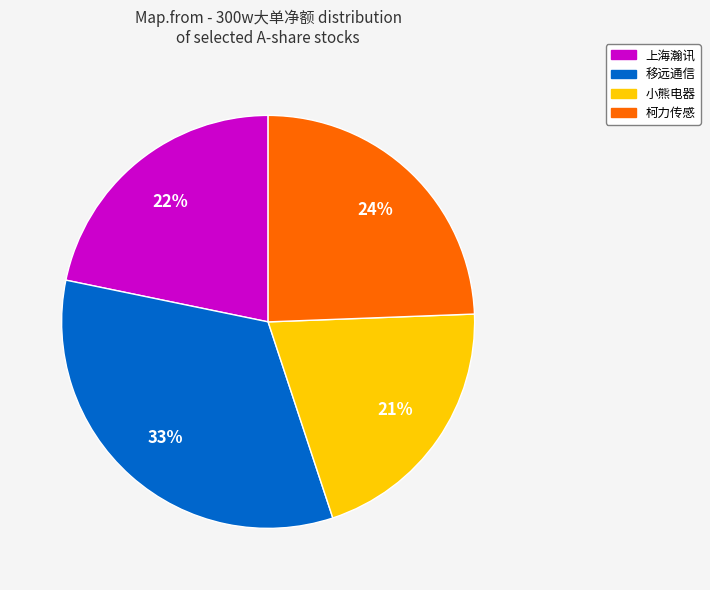

Is there a majority slice in this chart?

No